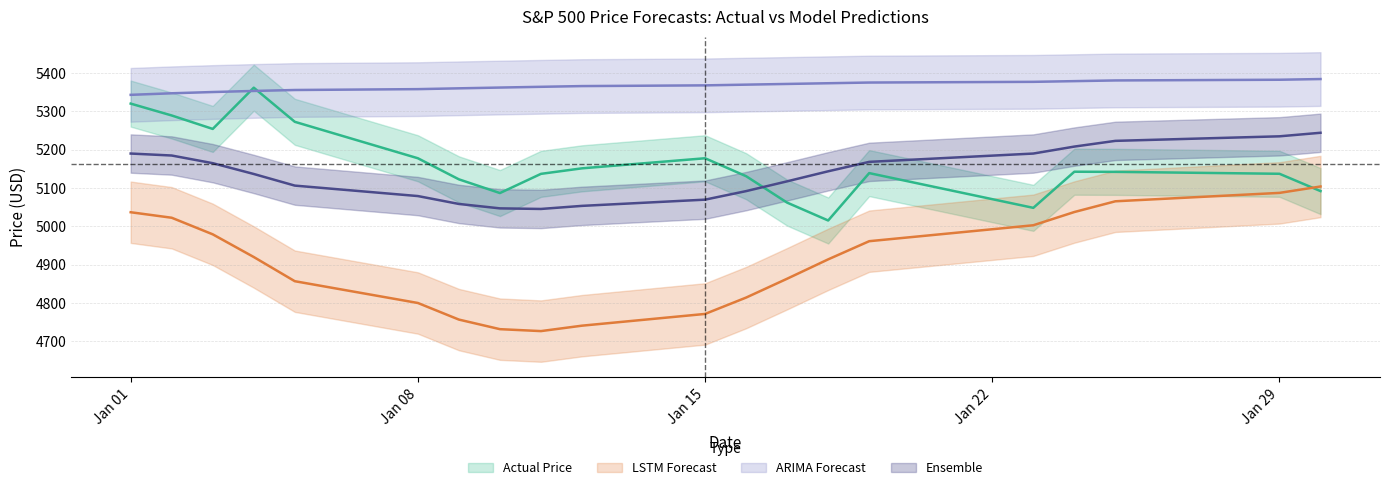

How many data points in Ensemble are above 5143?

10